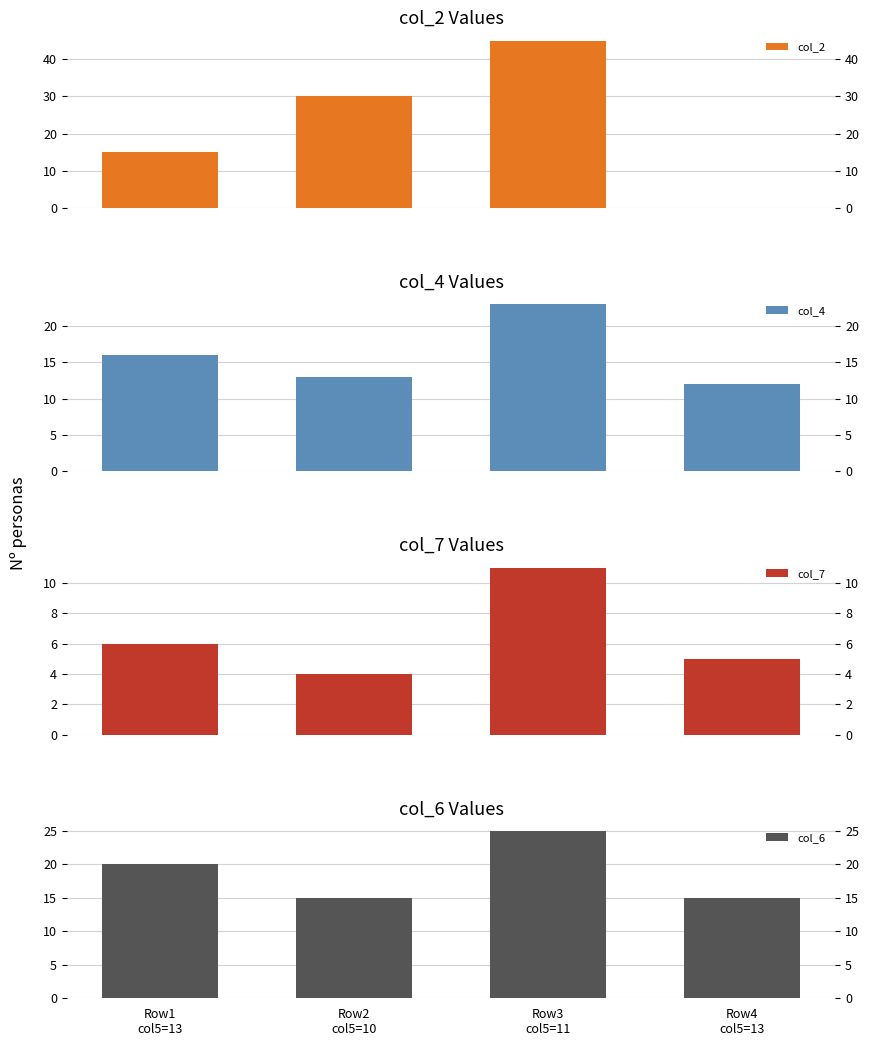

True or false: col_6 has a value of 25 at Row3
col5=11.

True